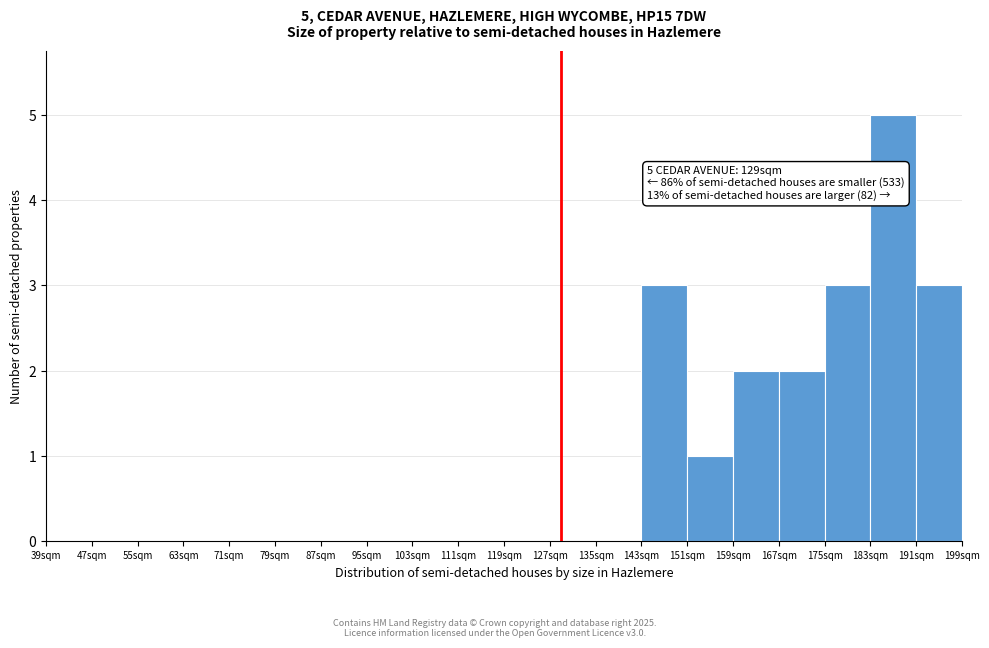

Which range on the x-axis has the tallest bar?

183 to 191